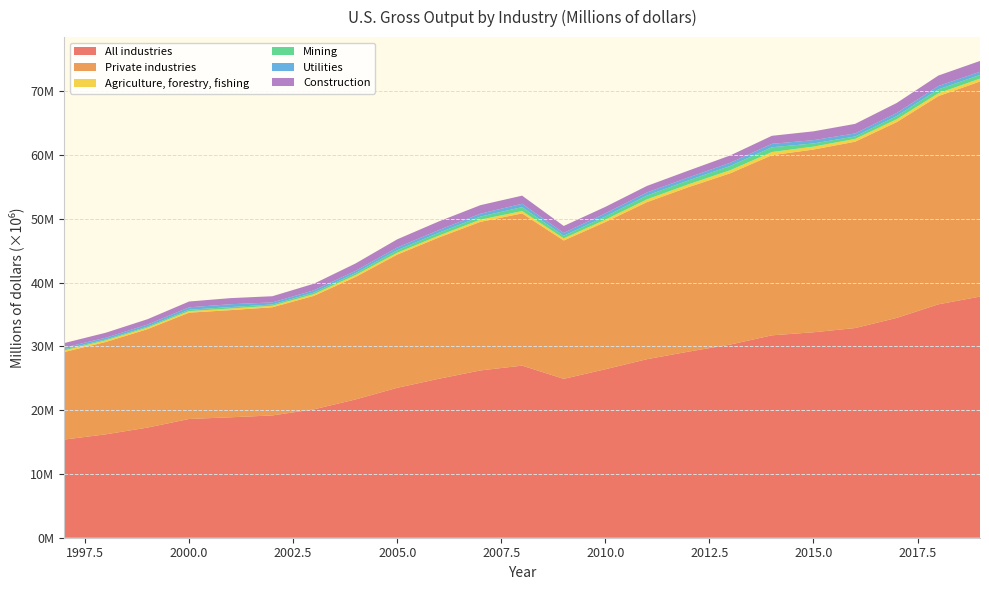

Reading left to right, list all the values displayed in this chart.

All industries: 1997=15393320	1998=16216785	1999=17272311	2000=18623870	2001=18888252	2002=19178255	2003=20141244	2004=21690160	2005=23512947	2006=24931355	2007=26238500	2008=26989209	2009=24919477	2010=26422363	2011=27999497	2012=29186848	2013=30291347	2014=31740043	2015=32222300	2016=32882162	2017=34474732	2018=36603406	2019=37816984
Private industries: 1997=13728169	1998=14487020	1999=15437558	2000=16672777	2001=16809081	2002=16963427	2003=17798089	2004=19210489	2005=20889675	2006=22154281	2007=23305632	2008=23869214	2009=21695674	2010=23087247	2011=24635110	2012=25797086	2013=26864969	2014=28248483	2015=28656783	2016=29228283	2017=30707673	2018=32654447	2019=33730375
Agriculture, forestry, fishing: 1997=257882	1998=249763	1999=245311	2000=243596	2001=251356	2002=241404	2003=268265	2004=307197	2005=298504	2006=302212	2007=347041	2008=374739	2009=340445	2010=368845	2011=432485	2012=452635	2013=488450	2014=500917	2015=459928	2016=436089	2017=454172	2018=455660	2019=452427
Mining: 1997=176871	1998=151537	1999=155814	2000=218050	2001=226107	2002=195472	2003=252388	2004=299469	2005=393954	2006=444218	2007=475551	2008=613984	2009=404018	2010=499297	2011=601186	2012=613049	2013=662888	2014=745419	2015=495972	2016=384264	2017=493146	2018=610566	2019=579935
Utilities: 1997=261979	1998=268067	1999=314786	2000=373248	2001=446479	2002=325154	2003=343152	2004=351750	2005=416184	2006=421955	2007=451593	2008=524896	2009=436451	2010=494486	2011=484889	2012=461485	2013=491663	2014=537642	2015=513760	2016=476843	2017=485757	2018=516322	2019=503226
Construction: 1997=709092	1998=779602	1999=841640	2000=913886	2001=956910	2002=969697	2003=1039480	2004=1158060	2005=1287144	2006=1353620	2007=1339134	2008=1275777	2009=1098960	2010=1016651	2011=1020485	2012=1074580	2013=1155700	2014=1258772	2015=1386108	2016=1494812	2017=1570769	2018=1643111	2019=1689986